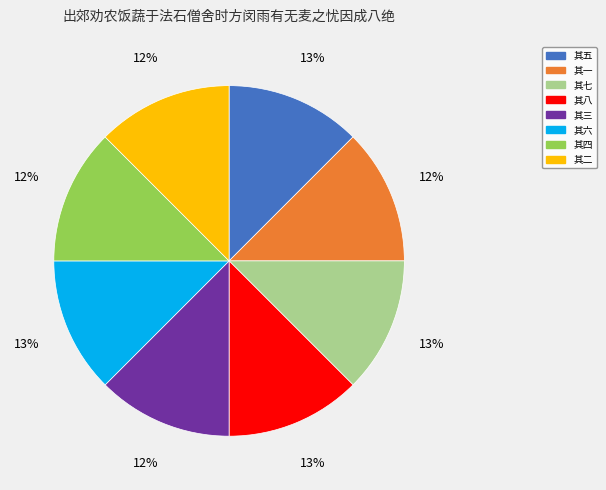

Does 其六 account for over 50% of the chart?

No